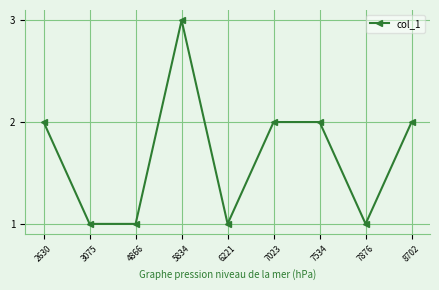

How many series are shown in this chart?

1